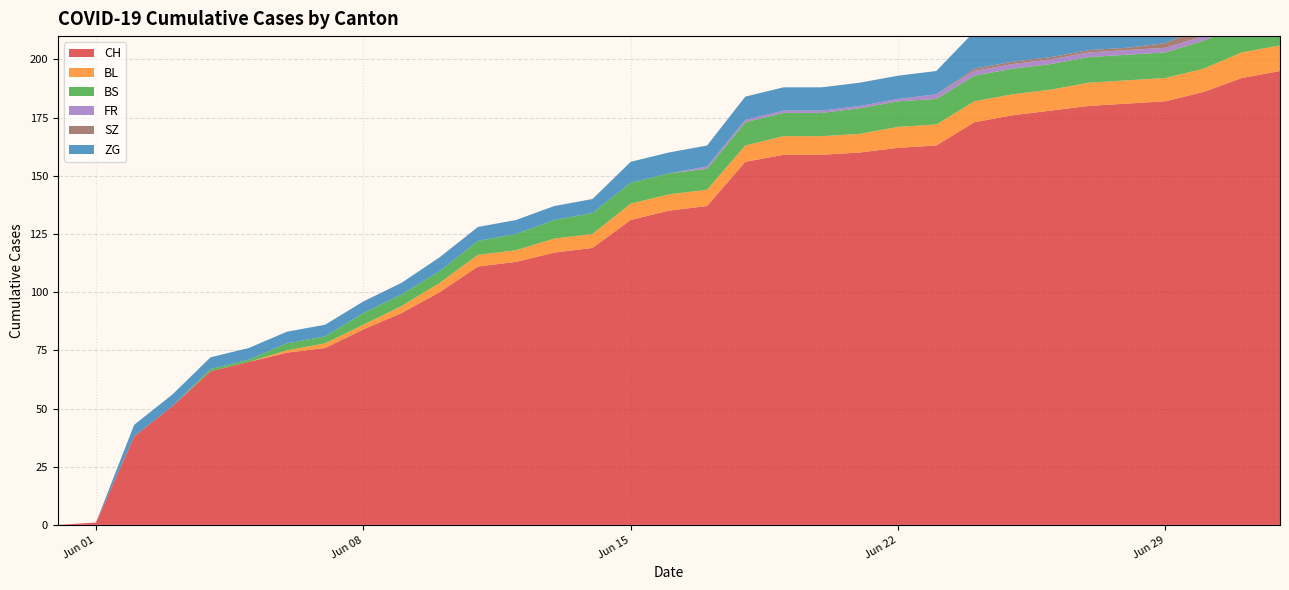

Reading left to right, transcribe all the data shown in this chart.

CH: 2020-05-31=0	2020-06-01=1	2020-06-02=38	2020-06-03=51	2020-06-04=66	2020-06-05=70	2020-06-06=74	2020-06-07=76	2020-06-08=84	2020-06-09=91	2020-06-10=100	2020-06-11=111	2020-06-12=113	2020-06-13=117	2020-06-14=119	2020-06-15=131	2020-06-16=135	2020-06-17=137	2020-06-18=156	2020-06-19=159	2020-06-20=159	2020-06-21=160	2020-06-22=162	2020-06-23=163	2020-06-24=173	2020-06-25=176	2020-06-26=178	2020-06-27=180	2020-06-28=181	2020-06-29=182	2020-06-30=186	2020-07-01=192	2020-07-02=195
BL: 2020-05-31=0	2020-06-01=0	2020-06-02=0	2020-06-03=0	2020-06-04=0	2020-06-05=0	2020-06-06=1	2020-06-07=2	2020-06-08=2	2020-06-09=3	2020-06-10=4	2020-06-11=5	2020-06-12=5	2020-06-13=6	2020-06-14=6	2020-06-15=7	2020-06-16=7	2020-06-17=7	2020-06-18=7	2020-06-19=8	2020-06-20=8	2020-06-21=8	2020-06-22=9	2020-06-23=9	2020-06-24=9	2020-06-25=9	2020-06-26=9	2020-06-27=10	2020-06-28=10	2020-06-29=10	2020-06-30=10	2020-07-01=11	2020-07-02=11
BS: 2020-05-31=0	2020-06-01=0	2020-06-02=0	2020-06-03=0	2020-06-04=1	2020-06-05=1	2020-06-06=3	2020-06-07=3	2020-06-08=5	2020-06-09=5	2020-06-10=5	2020-06-11=6	2020-06-12=7	2020-06-13=8	2020-06-14=9	2020-06-15=9	2020-06-16=9	2020-06-17=9	2020-06-18=10	2020-06-19=10	2020-06-20=10	2020-06-21=11	2020-06-22=11	2020-06-23=11	2020-06-24=11	2020-06-25=11	2020-06-26=11	2020-06-27=11	2020-06-28=11	2020-06-29=11	2020-06-30=12	2020-07-01=12	2020-07-02=12
FR: 2020-05-31=0	2020-06-01=0	2020-06-02=0	2020-06-03=0	2020-06-04=0	2020-06-05=0	2020-06-06=0	2020-06-07=0	2020-06-08=0	2020-06-09=0	2020-06-10=0	2020-06-11=0	2020-06-12=0	2020-06-13=0	2020-06-14=0	2020-06-15=0	2020-06-16=0	2020-06-17=1	2020-06-18=1	2020-06-19=1	2020-06-20=1	2020-06-21=1	2020-06-22=1	2020-06-23=2	2020-06-24=2	2020-06-25=2	2020-06-26=2	2020-06-27=2	2020-06-28=2	2020-06-29=2	2020-06-30=2	2020-07-01=2	2020-07-02=2
SZ: 2020-05-31=0	2020-06-01=0	2020-06-02=0	2020-06-03=0	2020-06-04=0	2020-06-05=0	2020-06-06=0	2020-06-07=0	2020-06-08=0	2020-06-09=0	2020-06-10=0	2020-06-11=0	2020-06-12=0	2020-06-13=0	2020-06-14=0	2020-06-15=0	2020-06-16=0	2020-06-17=0	2020-06-18=0	2020-06-19=0	2020-06-20=0	2020-06-21=0	2020-06-22=0	2020-06-23=0	2020-06-24=1	2020-06-25=1	2020-06-26=1	2020-06-27=1	2020-06-28=1	2020-06-29=2	2020-06-30=4	2020-07-01=6	2020-07-02=9
ZG: 2020-05-31=0	2020-06-01=0	2020-06-02=5	2020-06-03=5	2020-06-04=5	2020-06-05=5	2020-06-06=5	2020-06-07=5	2020-06-08=5	2020-06-09=5	2020-06-10=6	2020-06-11=6	2020-06-12=6	2020-06-13=6	2020-06-14=6	2020-06-15=9	2020-06-16=9	2020-06-17=9	2020-06-18=10	2020-06-19=10	2020-06-20=10	2020-06-21=10	2020-06-22=10	2020-06-23=10	2020-06-24=16	2020-06-25=16	2020-06-26=18	2020-06-27=18	2020-06-28=18	2020-06-29=18	2020-06-30=19	2020-07-01=22	2020-07-02=22